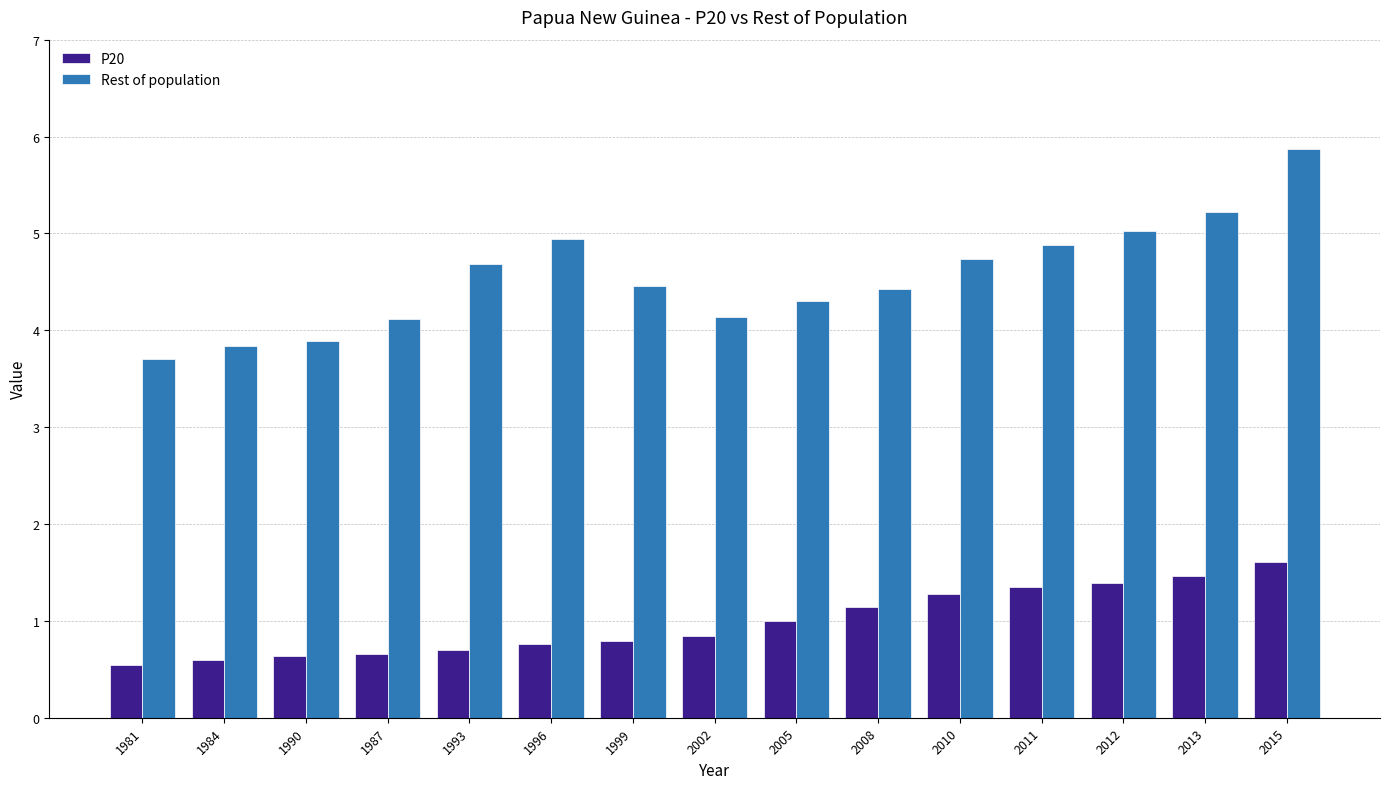

What is the value of the Rest of population bar at the 10th from the left?

4.4